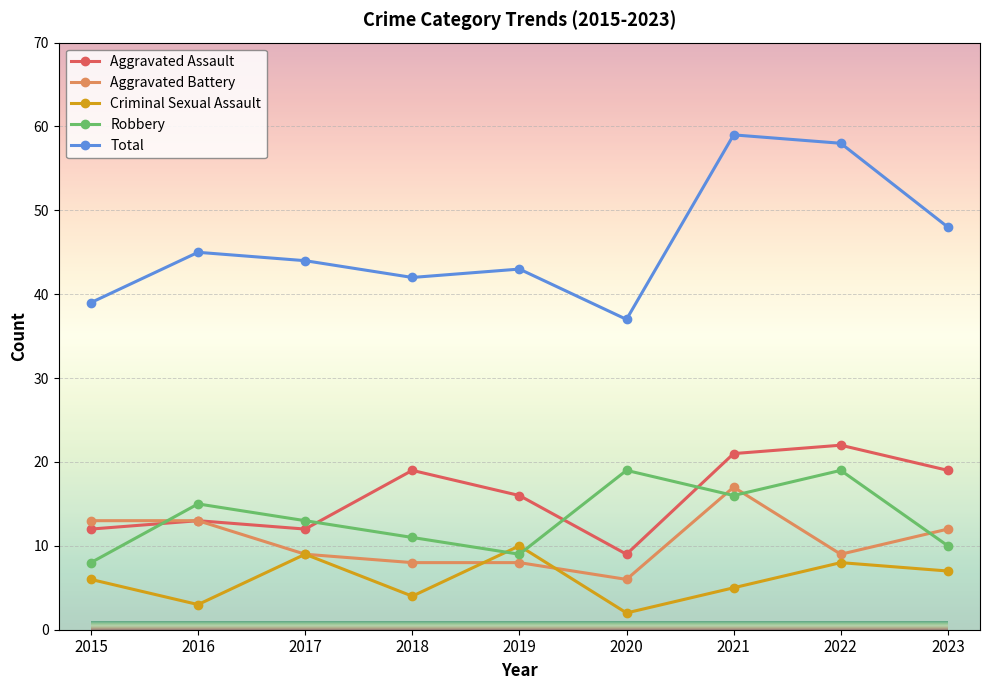

What is the average value of the Criminal Sexual Assault series?

6